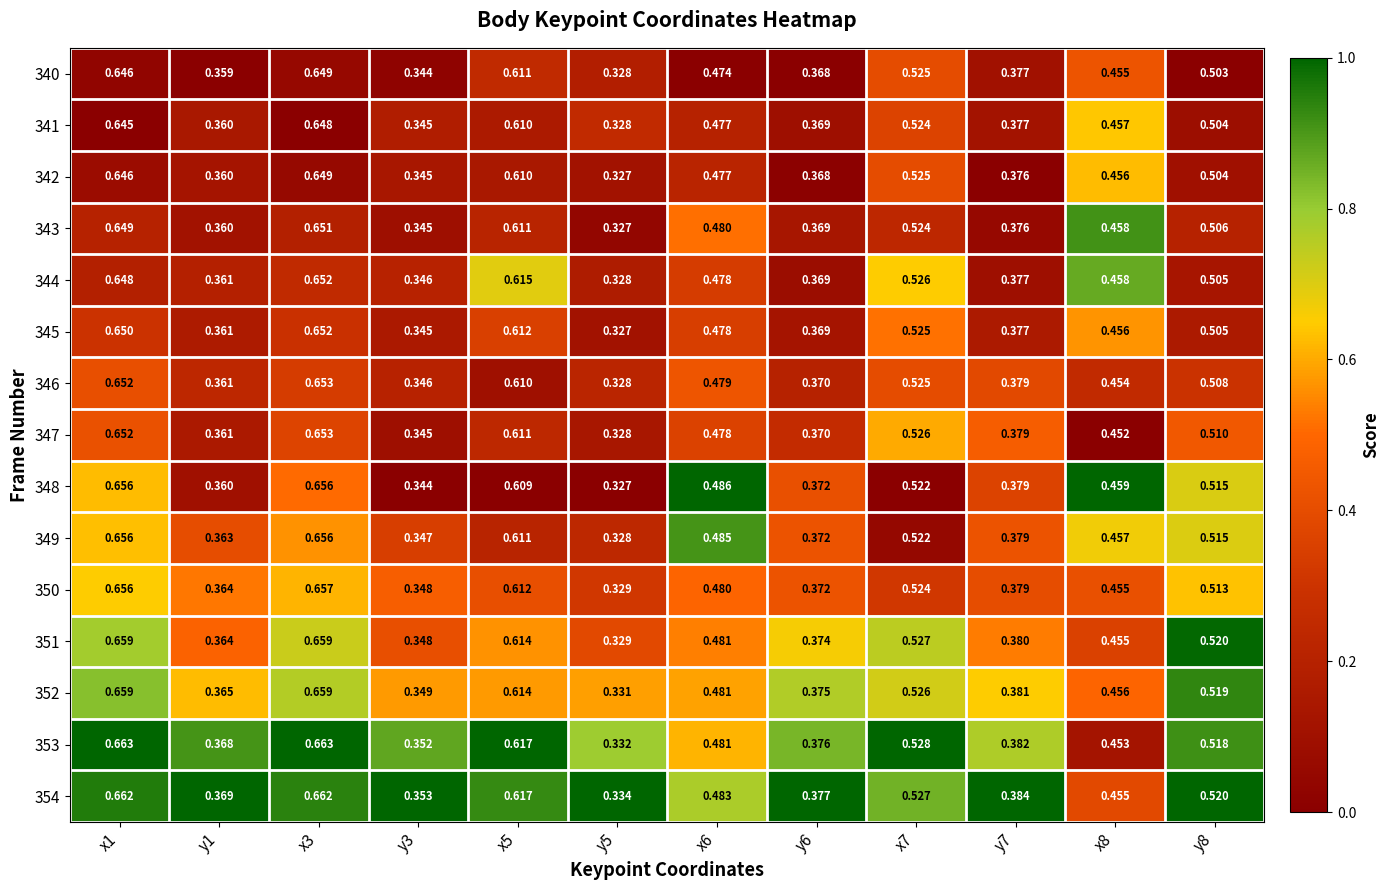

Is the value of 352 at y6 greater than the value of 353 at y6?

No